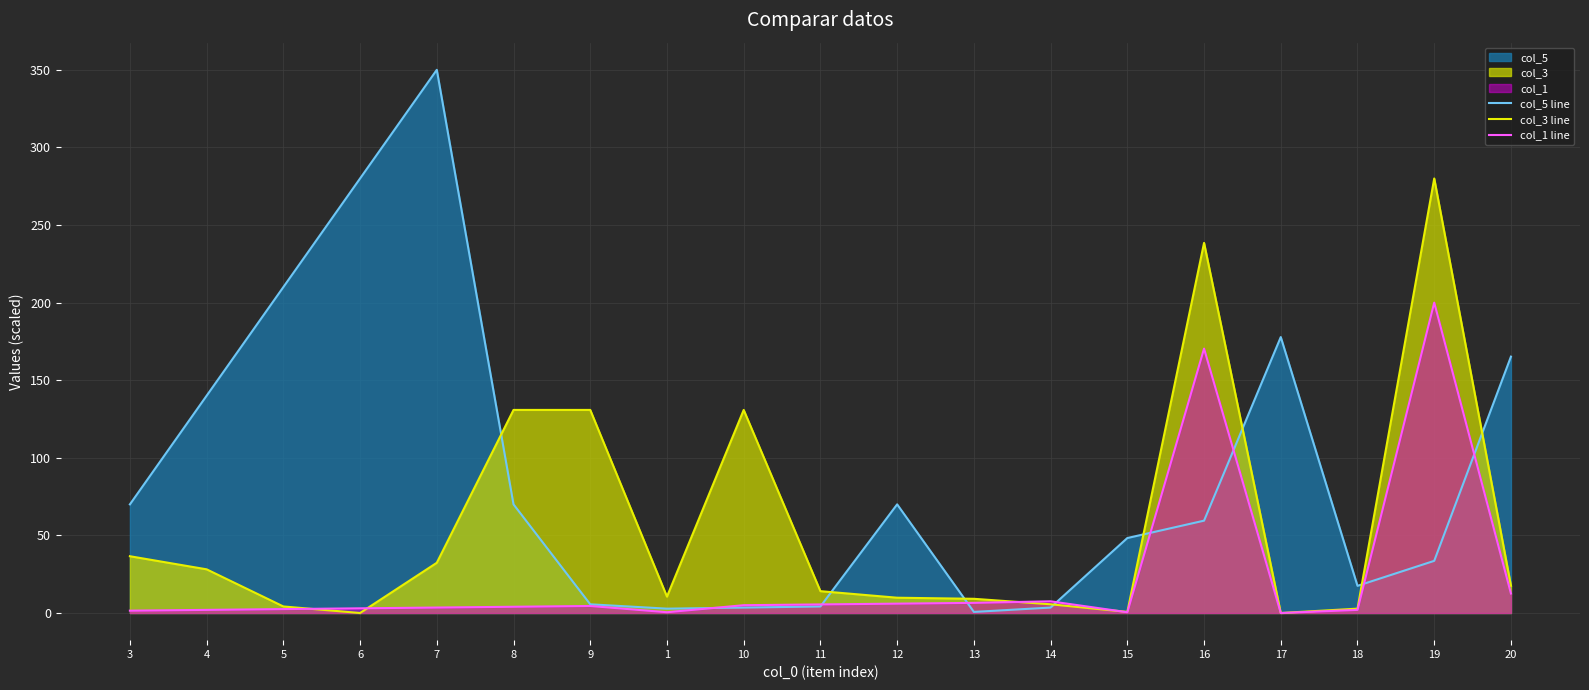

What is the difference between the highest and lowest values at 1?

10.1